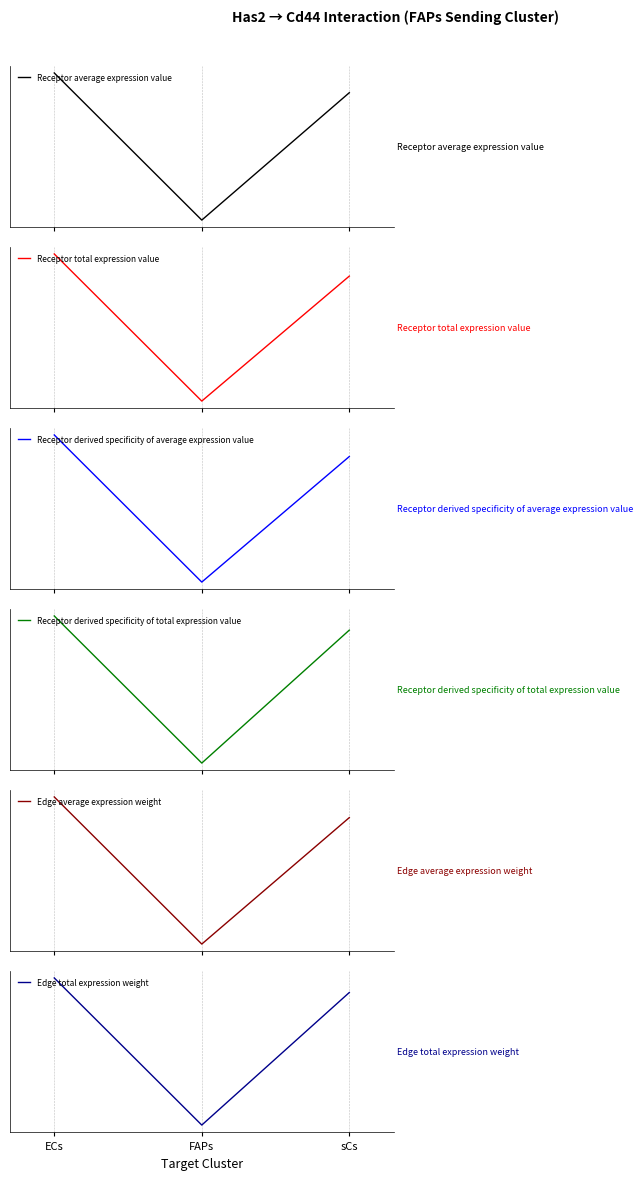

What is the total value across all series at ECs?

1775.4